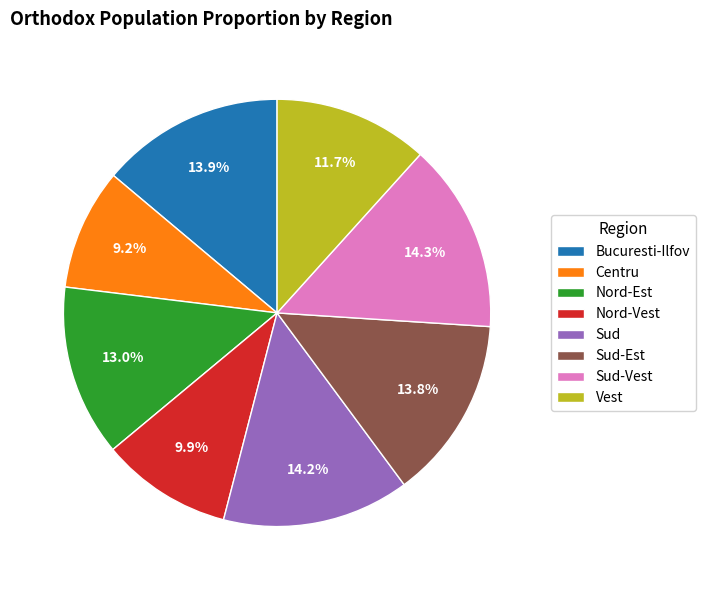

Does any single category account for the majority?

No